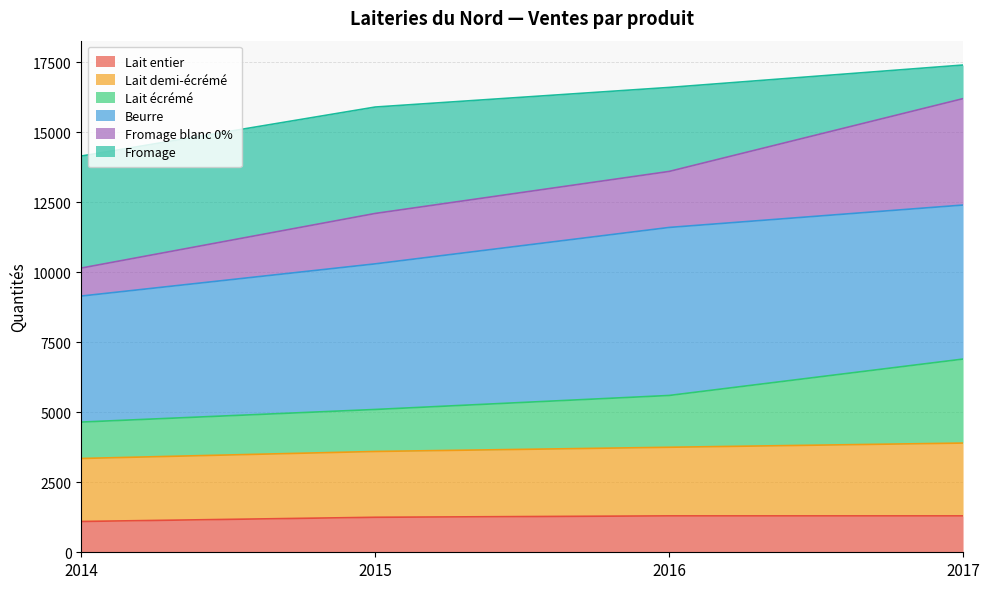

What is the minimum value for Lait entier?

1100